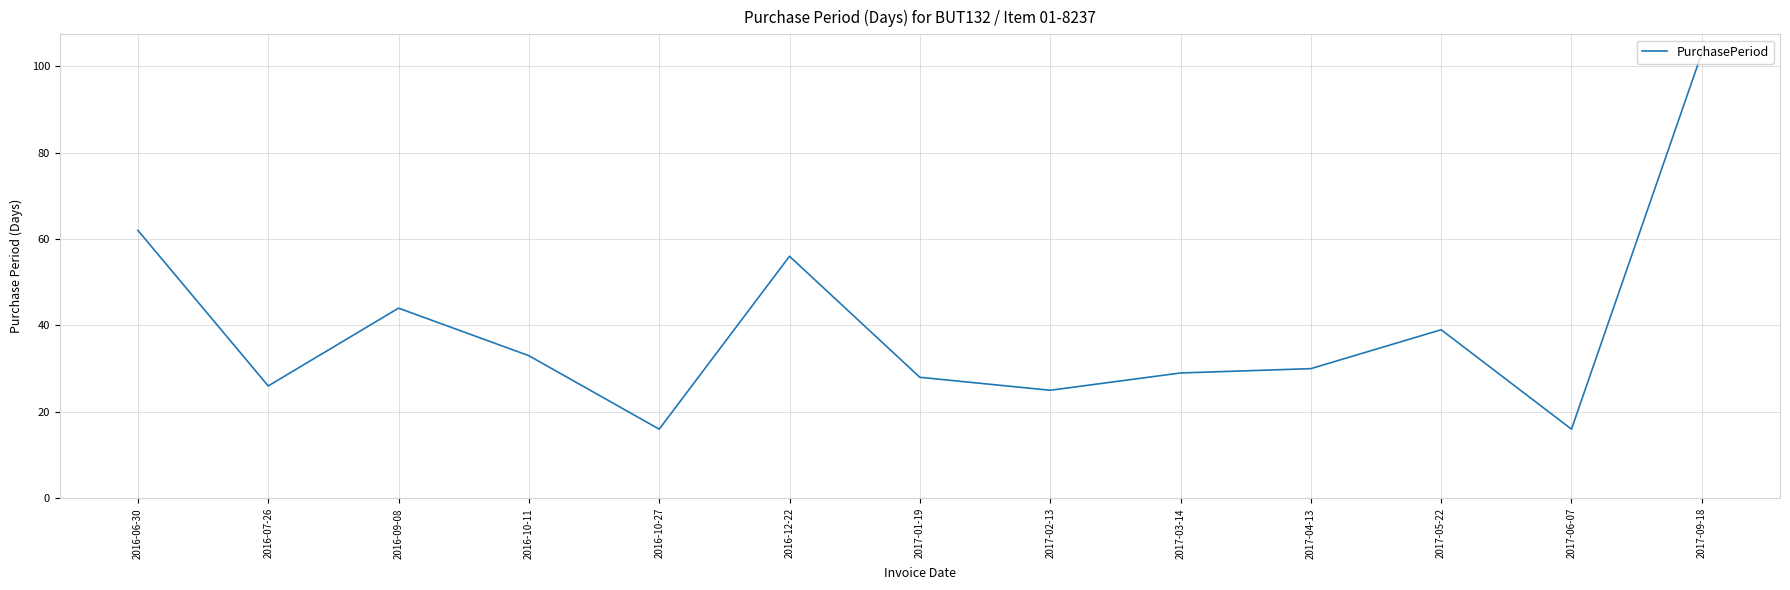

At which category does the data reach its first local peak?

2016-09-08